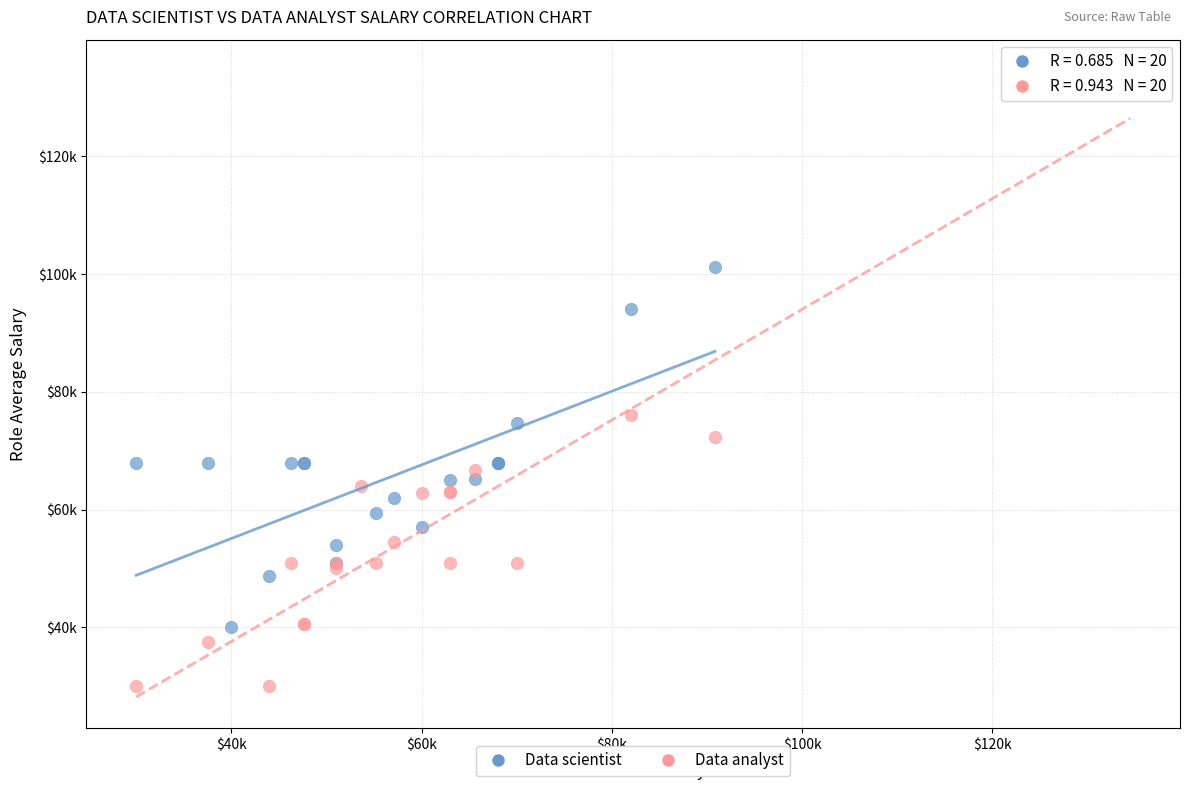

Which series reaches the maximum Y coordinate?

Data analyst